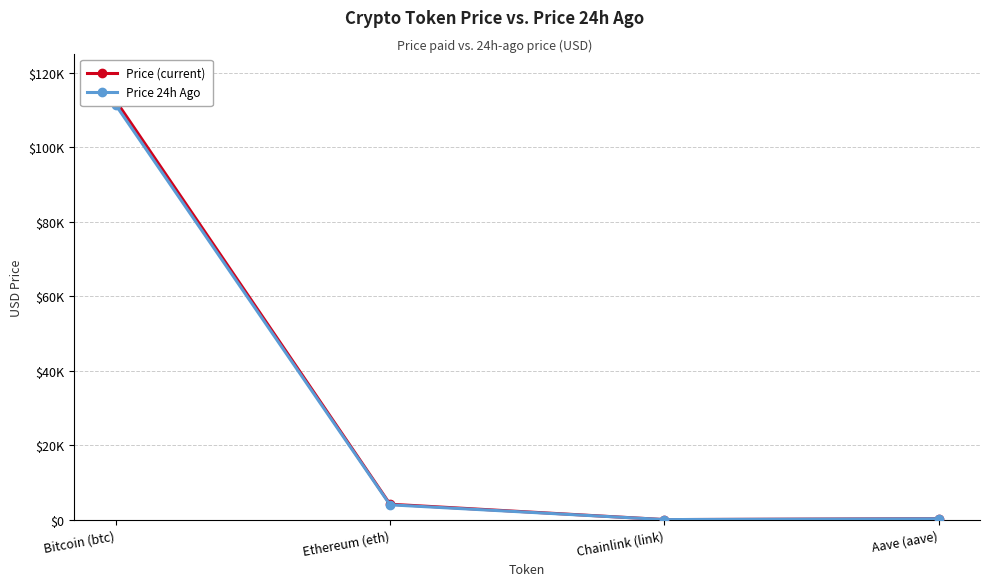

At which label does Price 24h Ago reach its peak?

Bitcoin (btc)